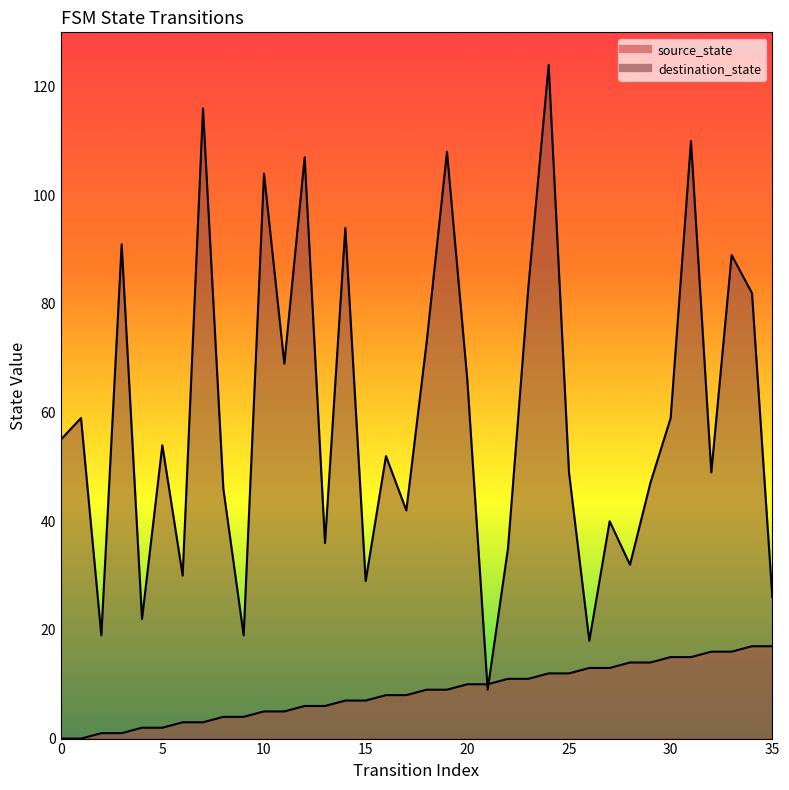

List the series in order of their peak value, highest first.

destination_state, source_state